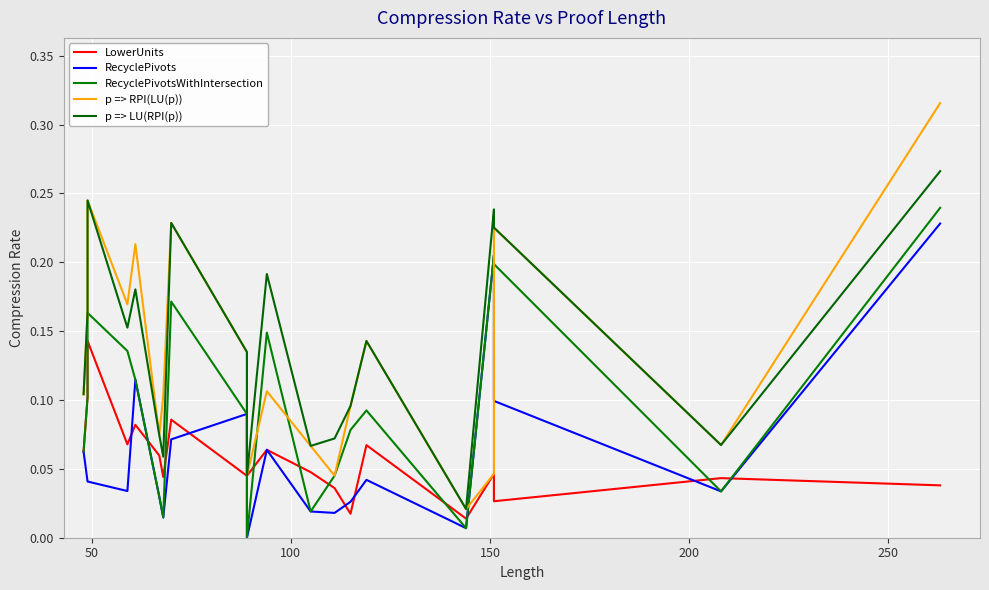

Which series ends up on top after the final intersection of p => RPI(LU(p)) and RecyclePivots?

p => RPI(LU(p))